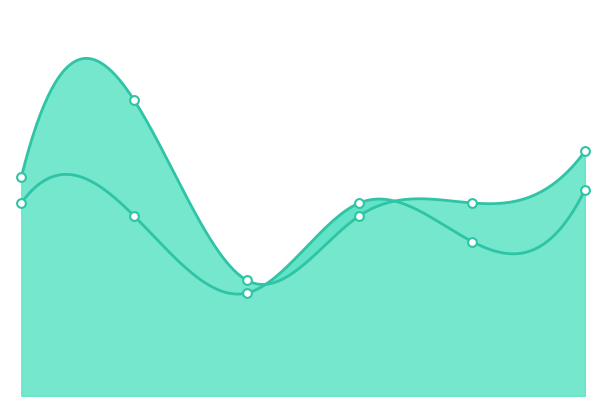

At how many categories does at least one series exceed 43?

5